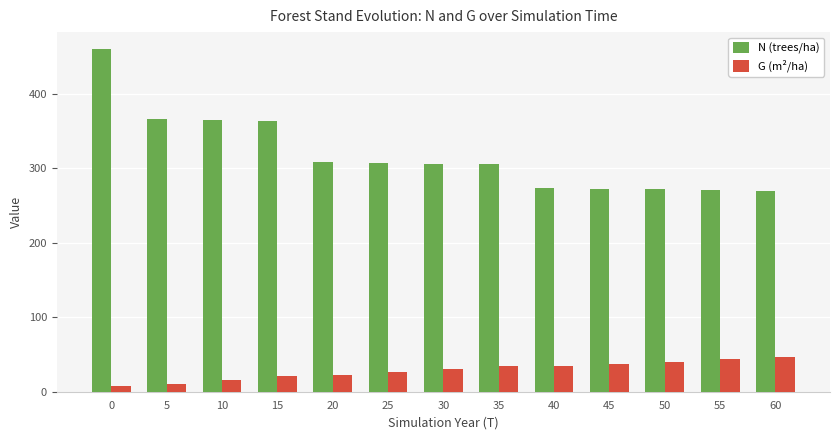

How many values in the G (m²/ha) series are below 30?

6